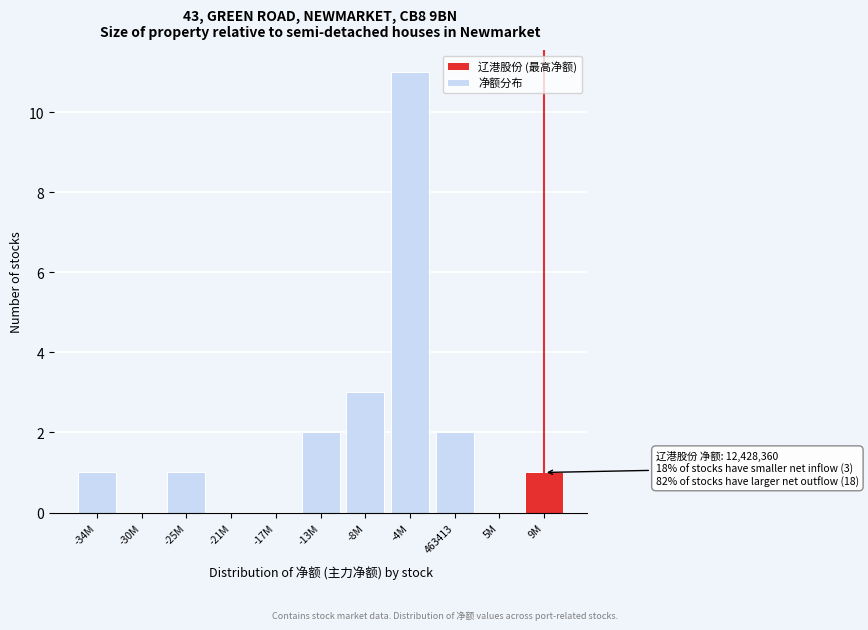

Reading left to right, list all the values displayed in this chart.

-34M=1	-30M=0	-25M=1	-21M=0	-17M=0	-13M=2	-8M=3	-4M=11	463413=2	5M=0	9M=1